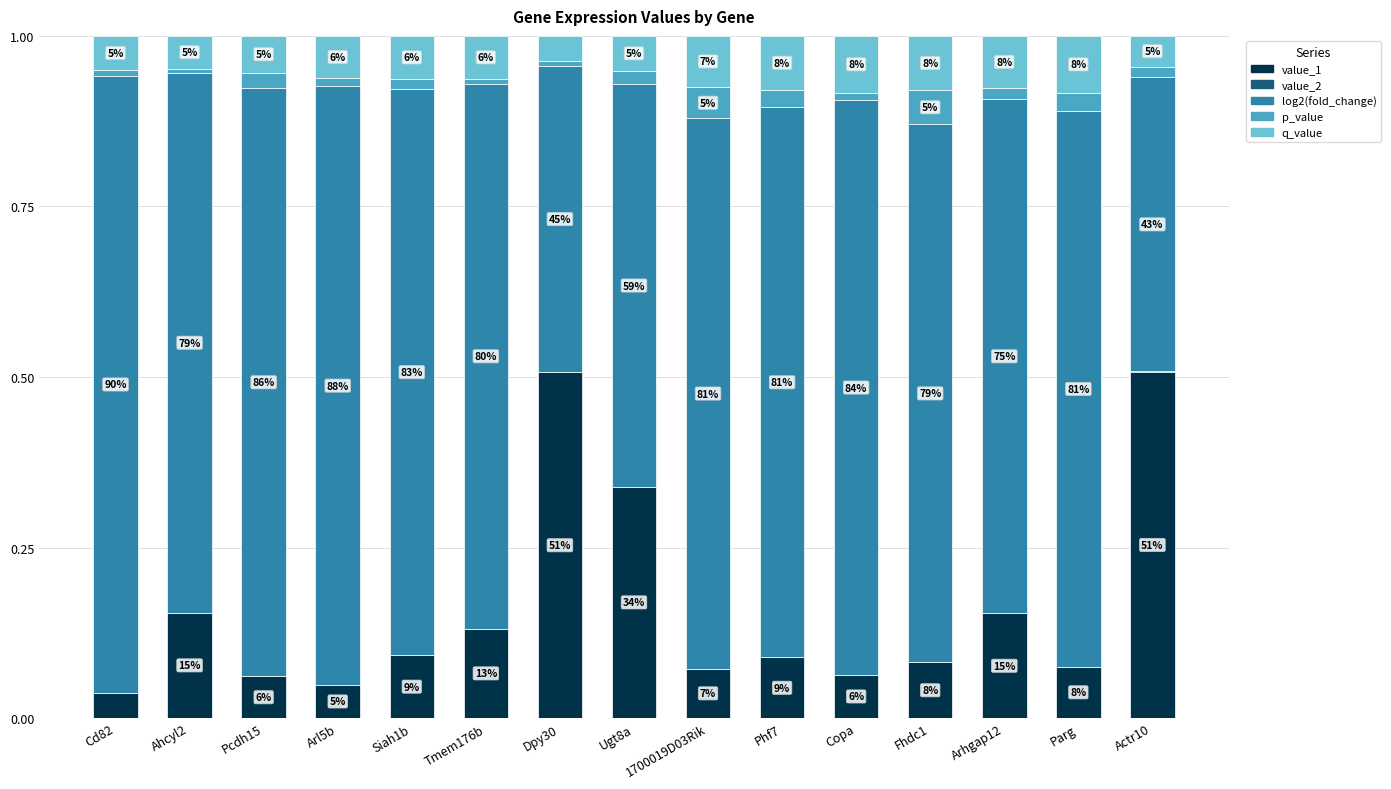

True or false: value_2 has a value of 0.0 at Actr10.

True